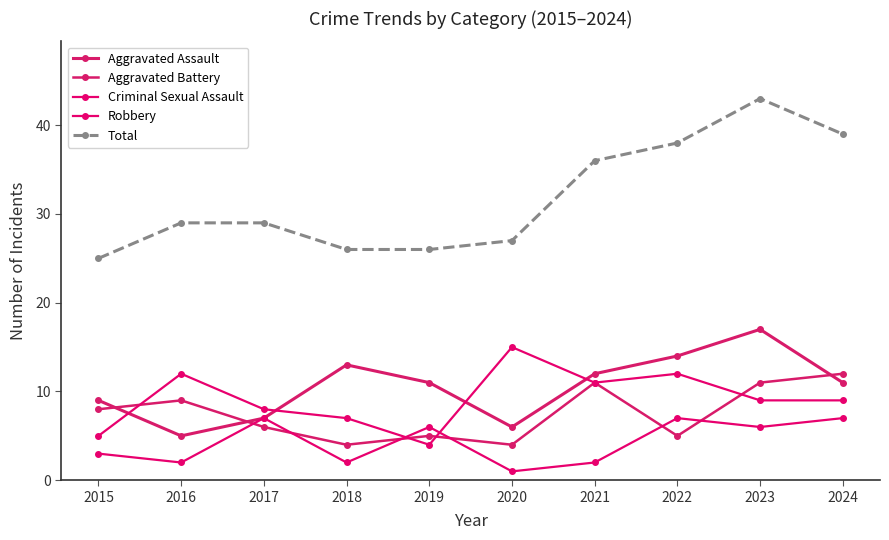

What is the spread (max minus min) of values at 2021?

34